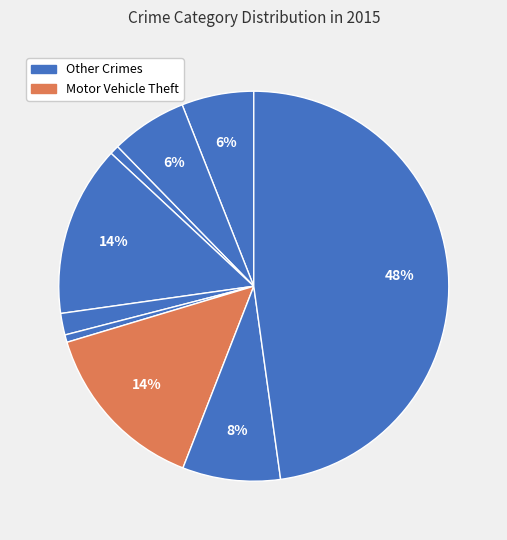

Does any single category account for the majority?

No